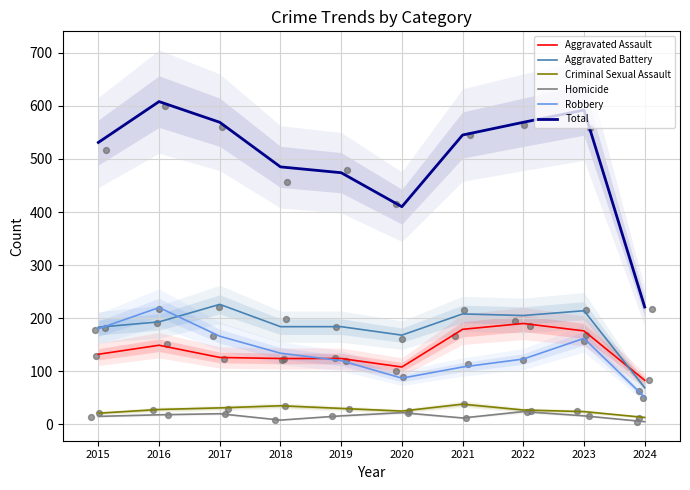

Is the value of Criminal Sexual Assault at 2016 greater than the value of Robbery at 2020?

No